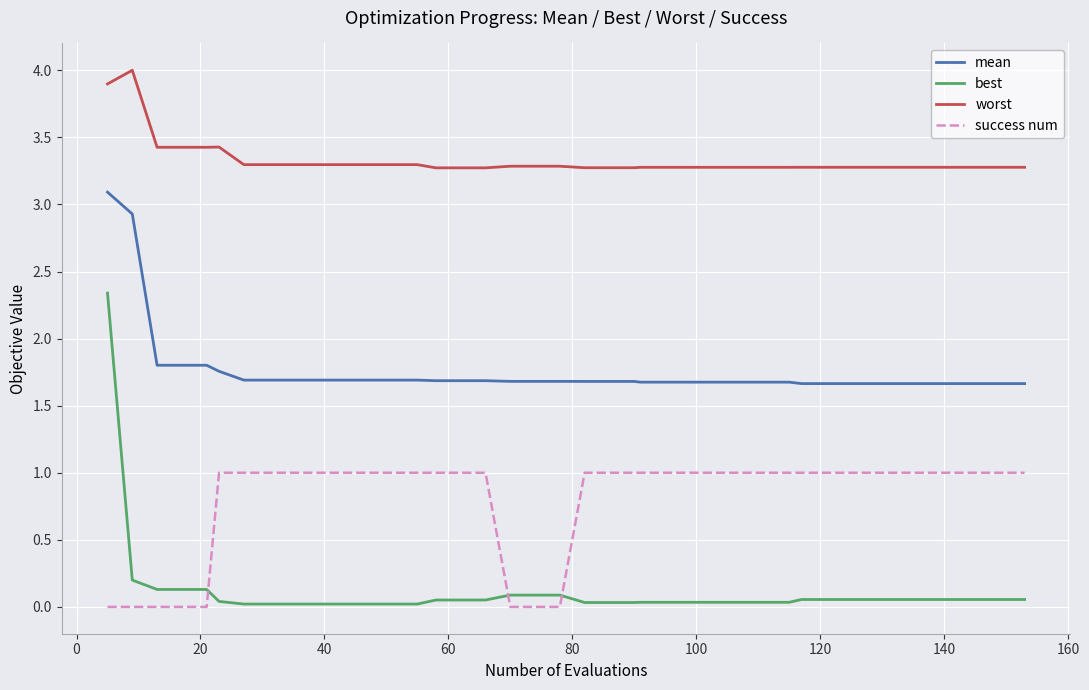

List the series in order of their peak value, lowest first.

success num, best, mean, worst